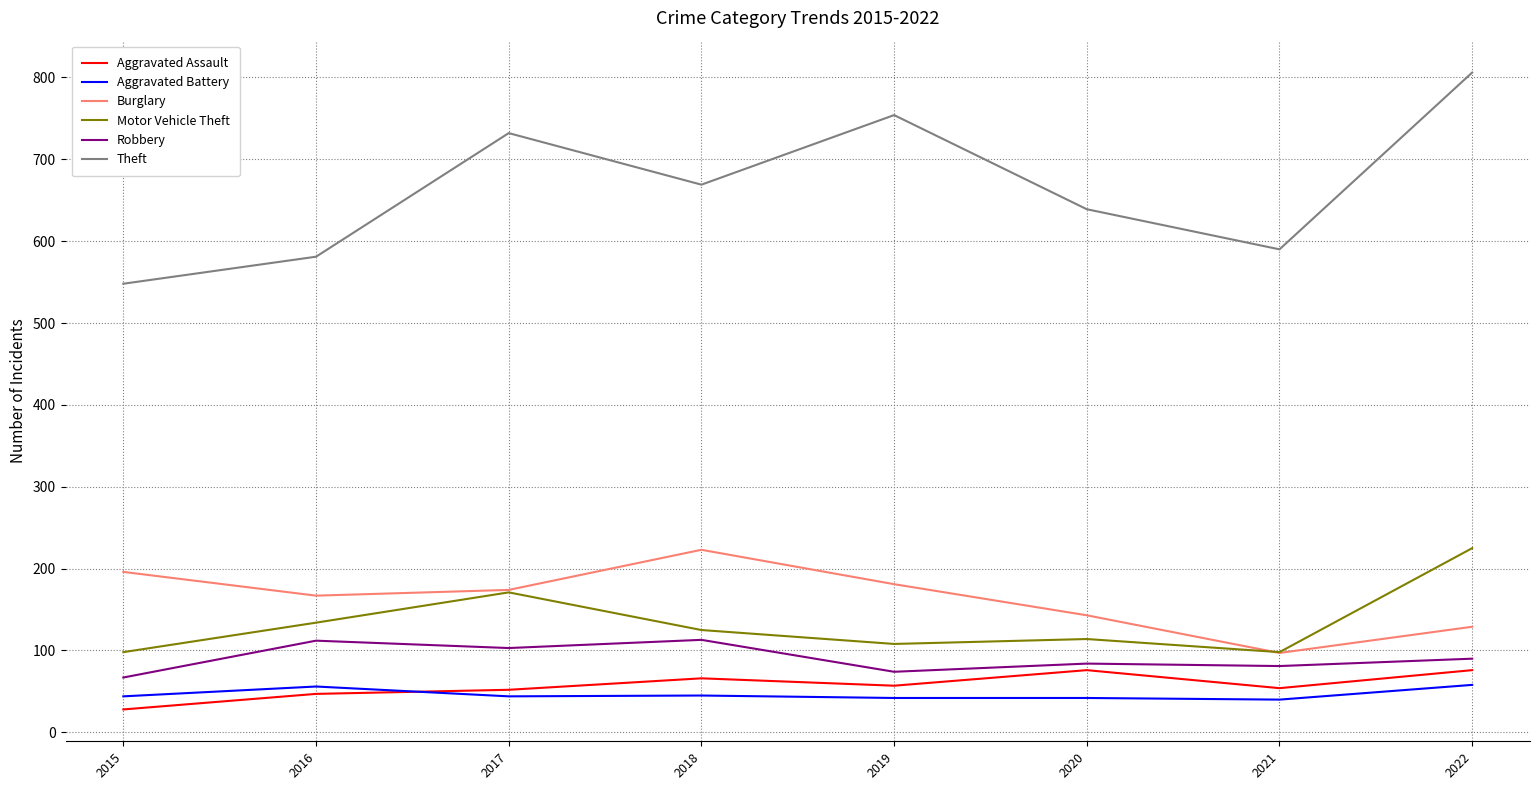

True or false: Aggravated Assault and Theft cross at least once.

False